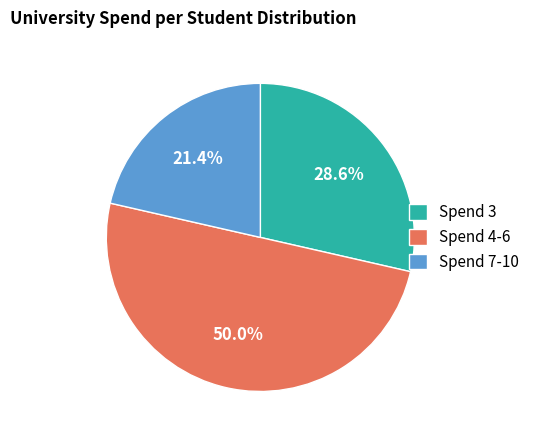

Does Spend 7-10 represent more than half of the total?

No